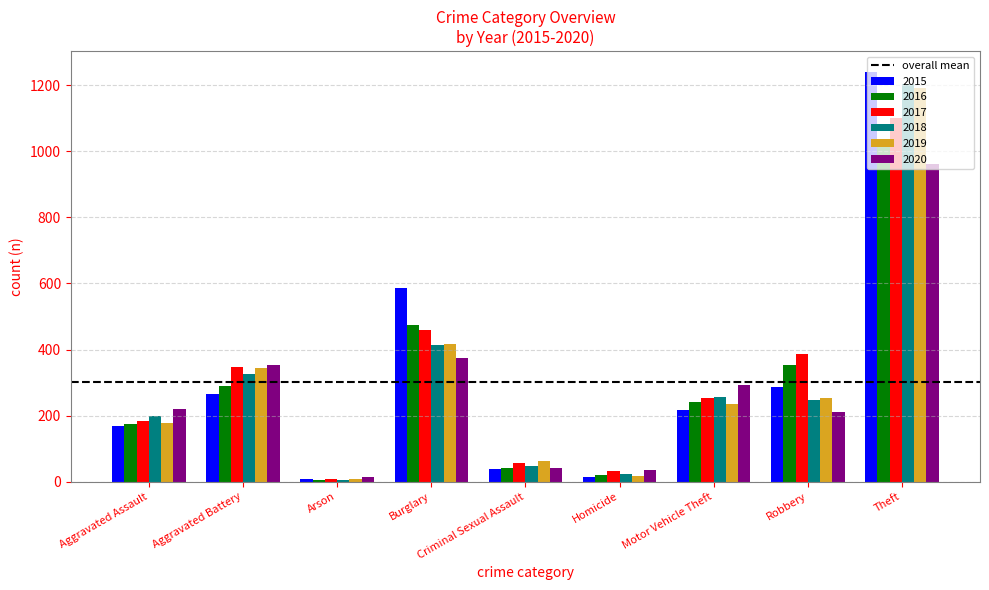

Is it true that 2020 equals 373 at Burglary?

True